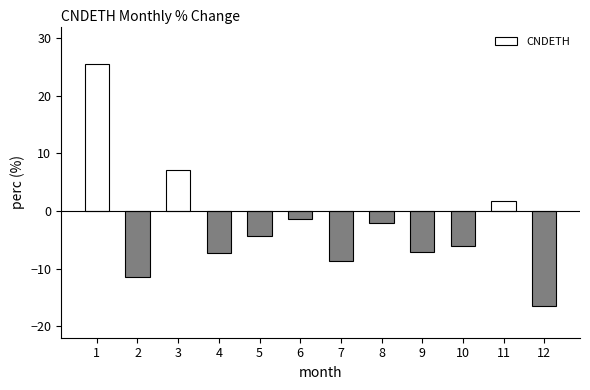

Where is the data nearest to the value 4?

11